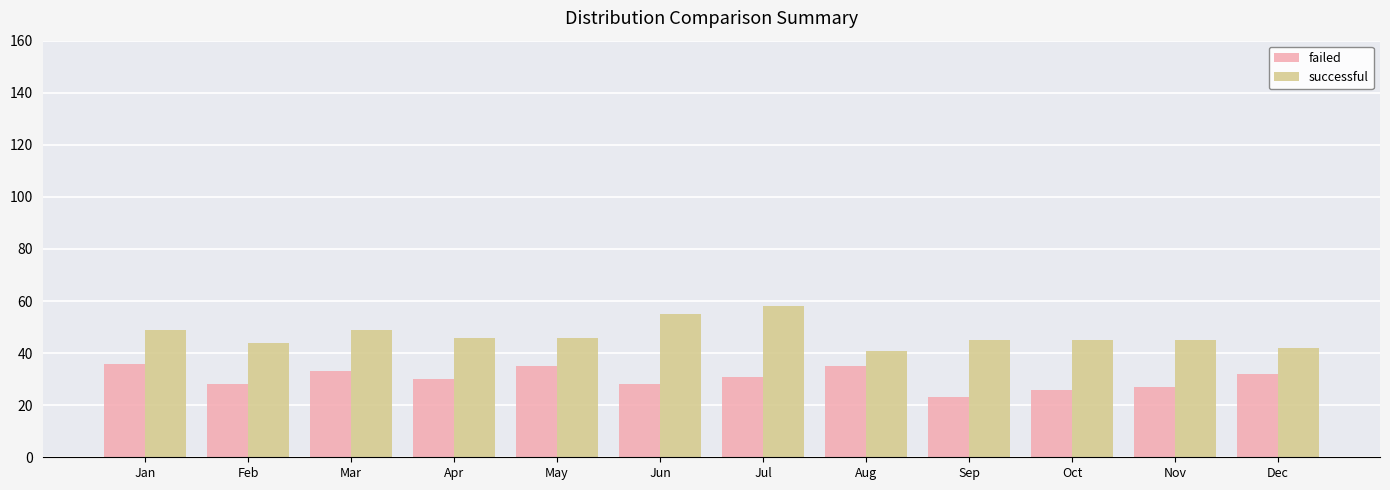

What is the maximum value shown in the chart?

58